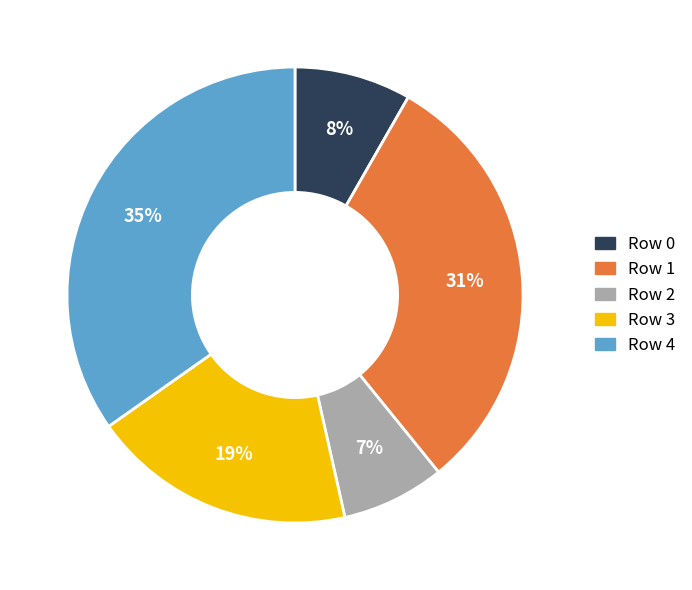

To the nearest percent, what is the average slice percentage?

20%